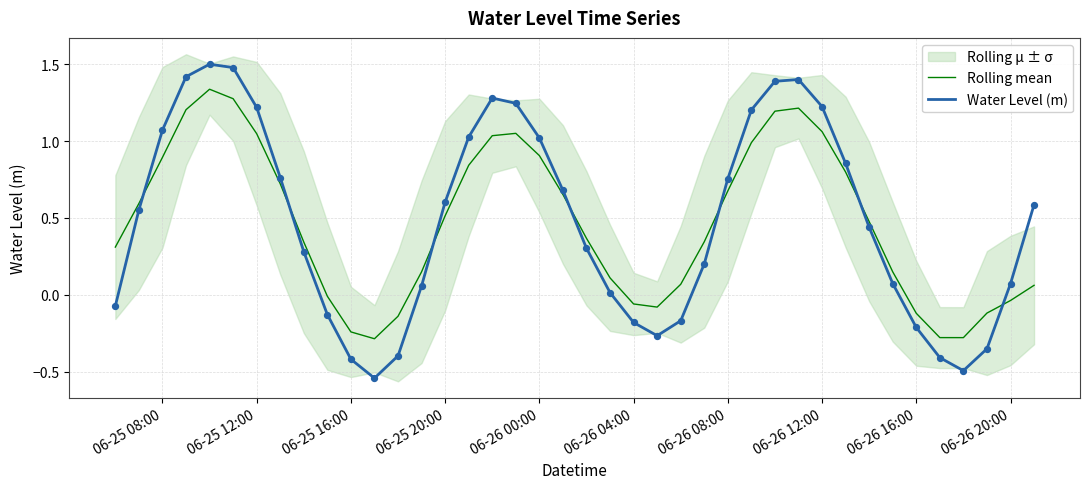

True or false: Rolling mean and Water Level (m) intersect in this chart.

True